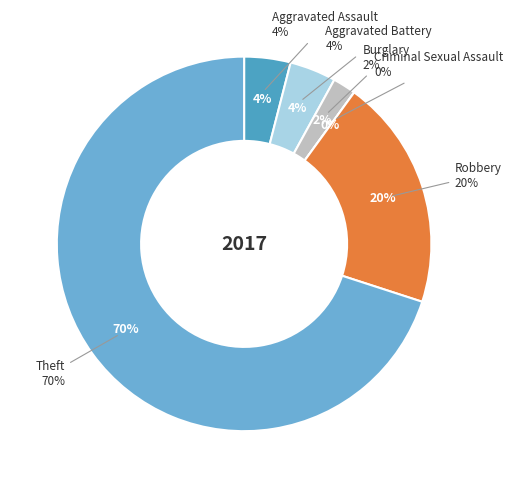

How many slices are in this pie chart?

6